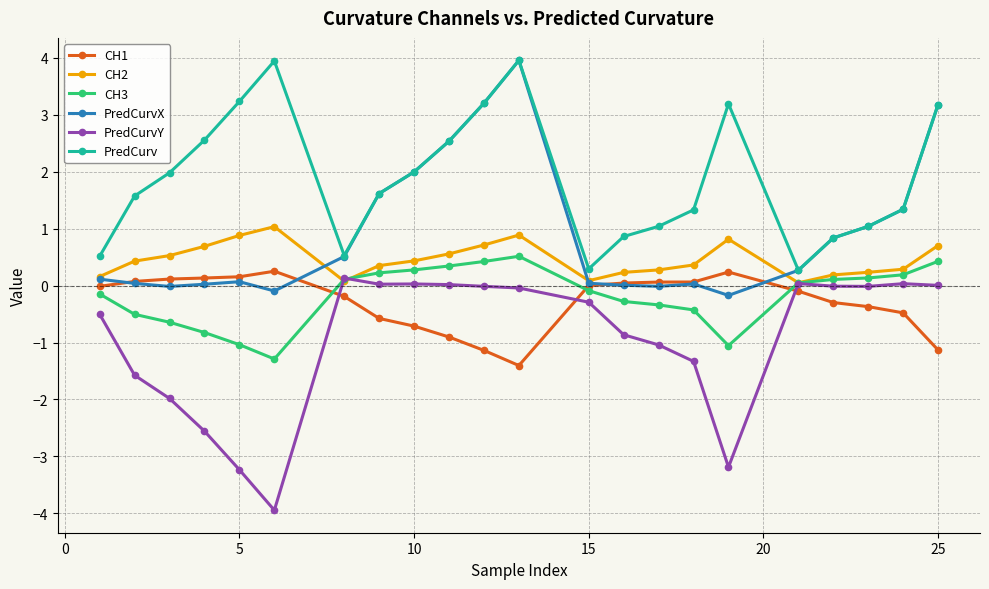

Which series ends up on top after the final intersection of CH1 and CH3?

CH3